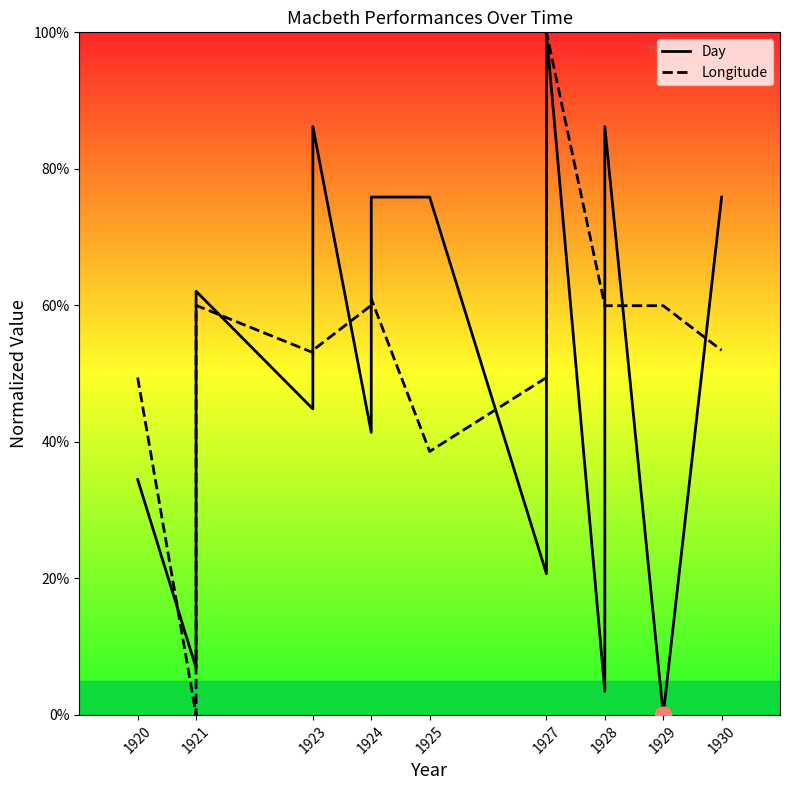

Is it true that Longitude equals 64.8 at 1927?

False